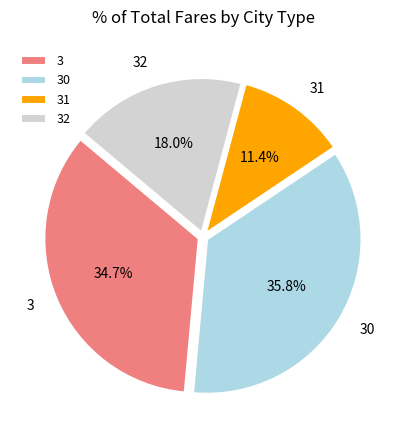

Does 3 account for over 50% of the chart?

No